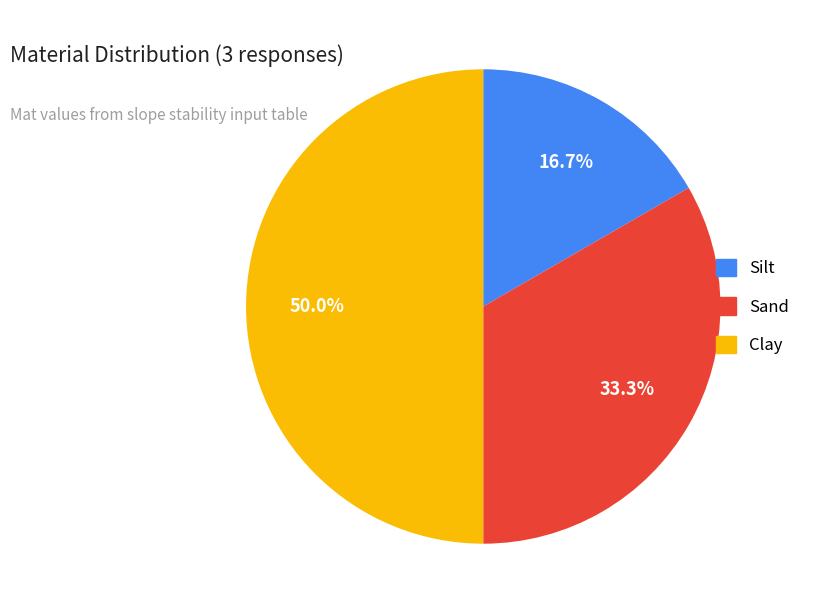

What percentage is NOT represented by Sand?

66.7%